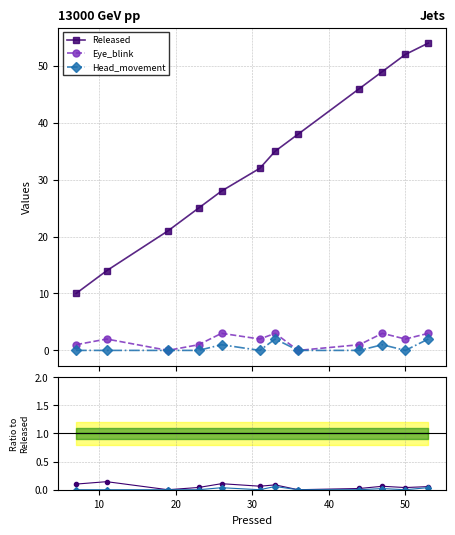

How many interior local peaks does the Eye_blink series have?

4